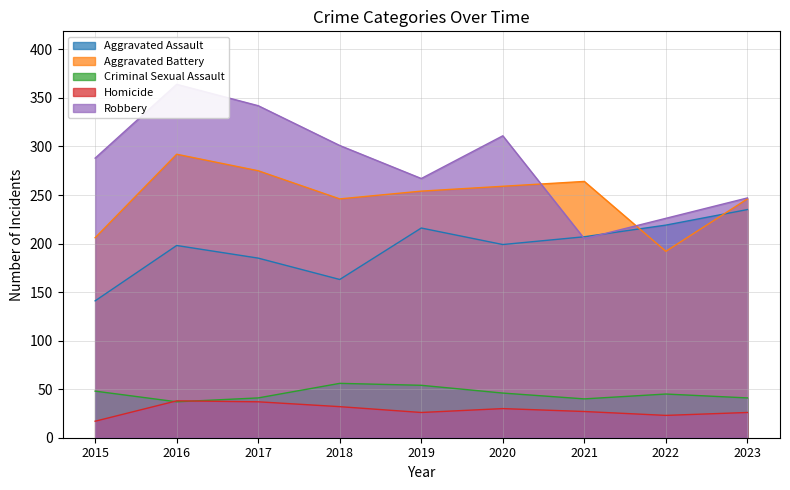

Which has a higher value, 2022 or 2023?

2023